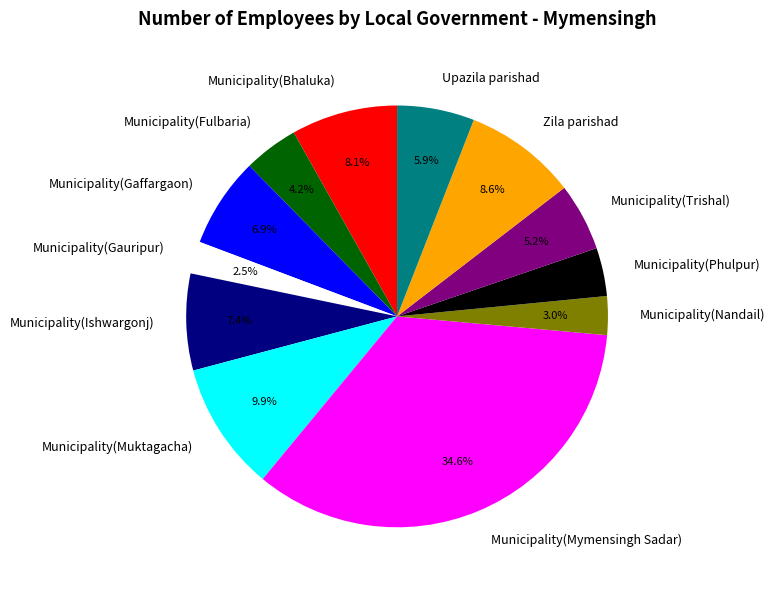

To the nearest percent, what portion does Municipality(Phulpur) represent?

4%